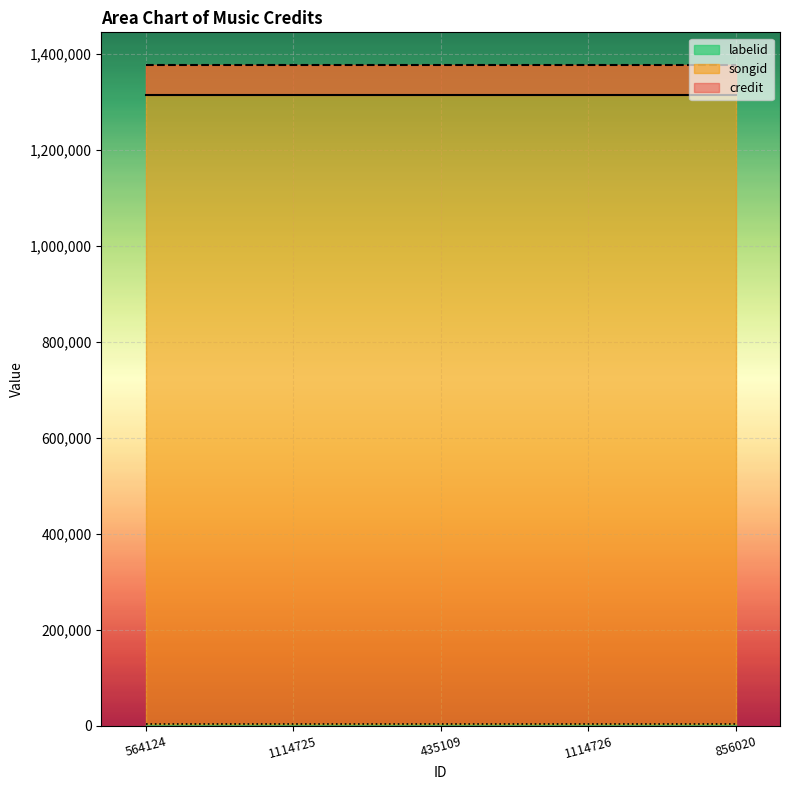

At which label does songid reach its peak?

564124